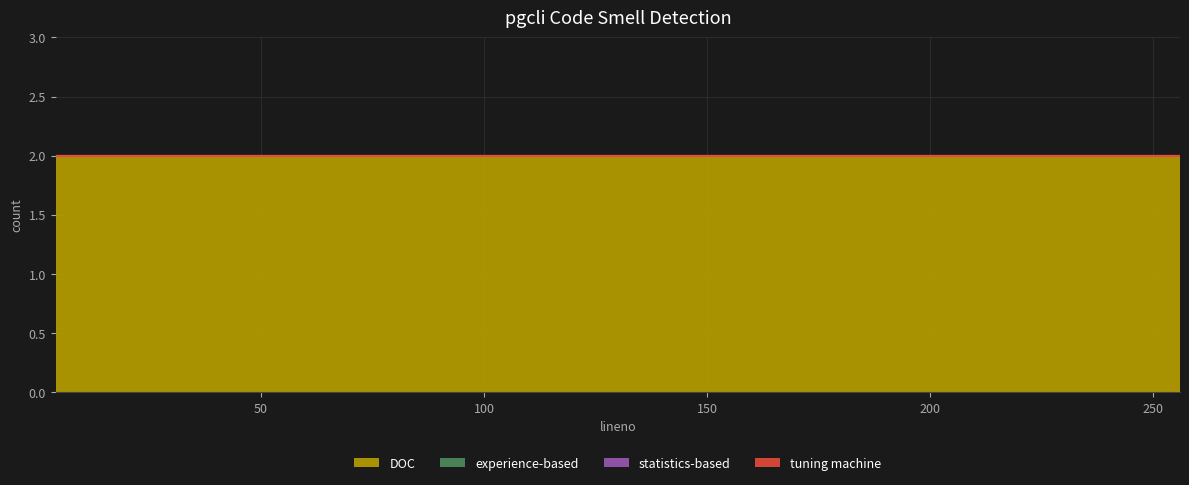

At how many categories does at least one series exceed 1?

8